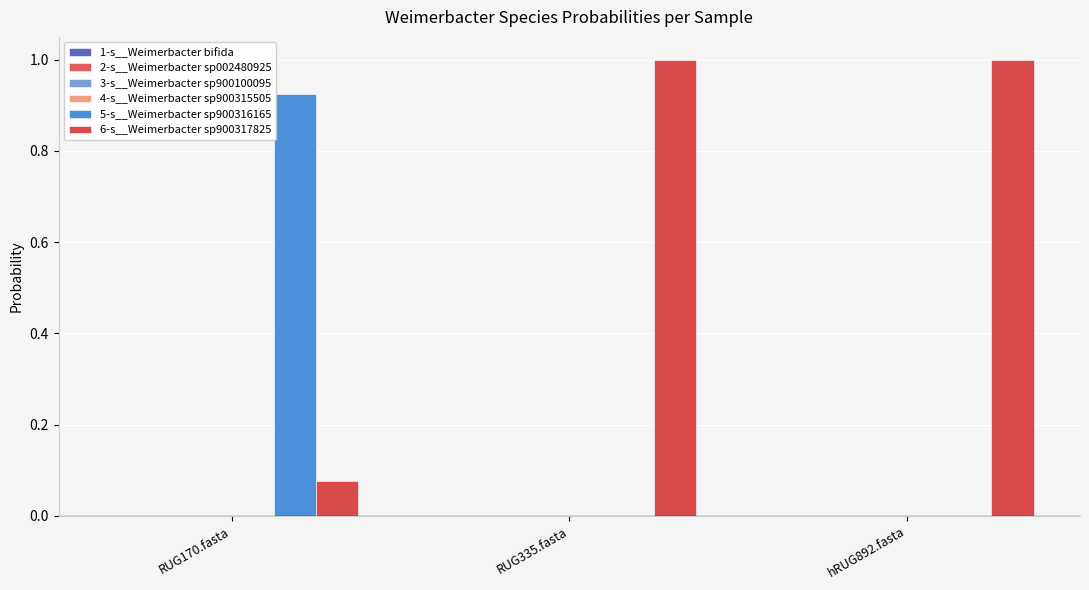

What is the difference between the maximum and second lowest values in the 5-s__Weimerbacter sp900316165 series?

0.9